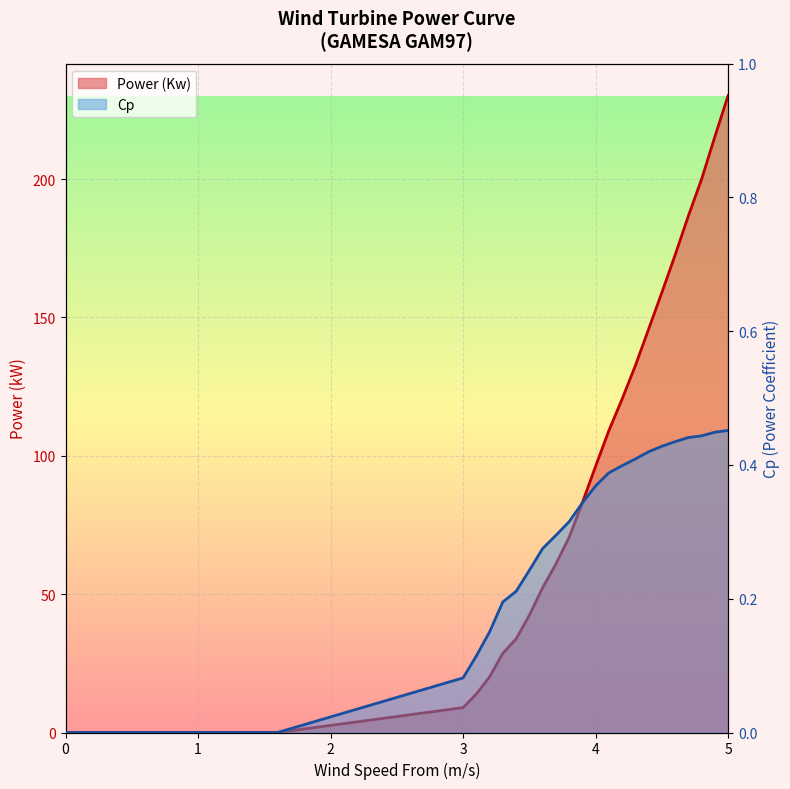

What is the maximum value for Cp?

0.5